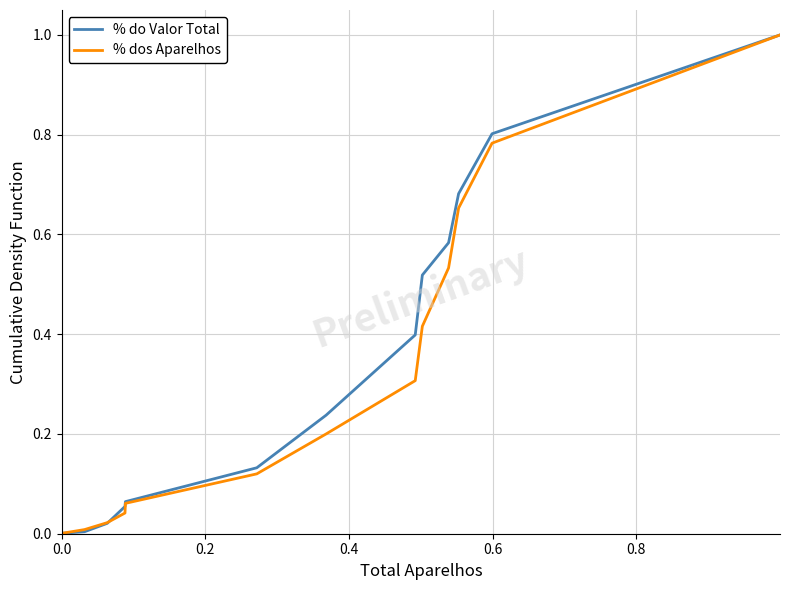

Which series has the largest range (max minus min)?

% do Valor Total